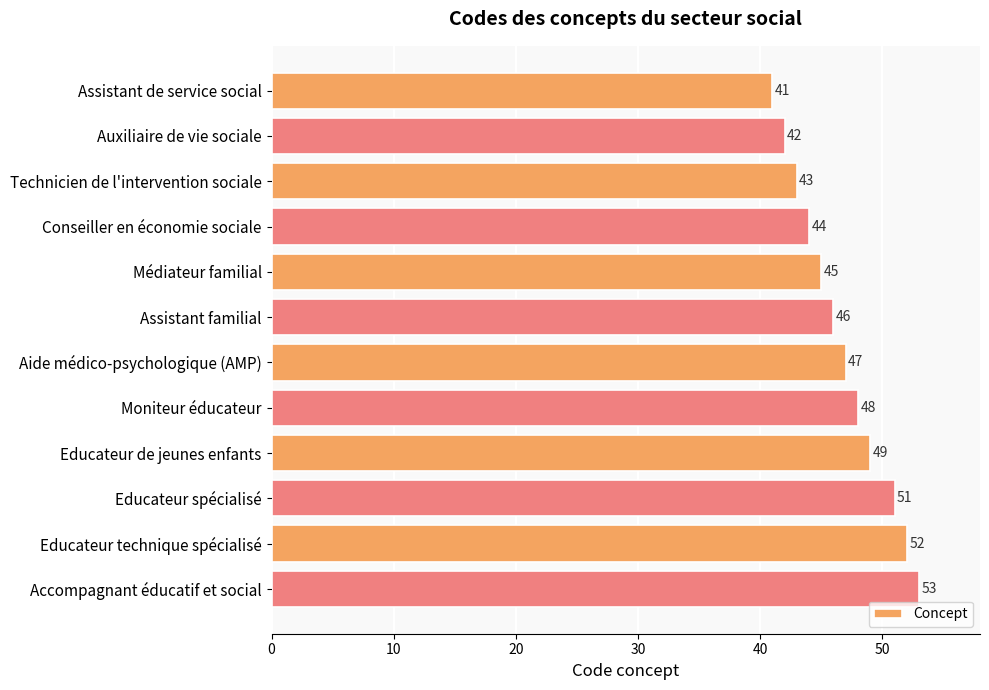

How many values are below 47?

6